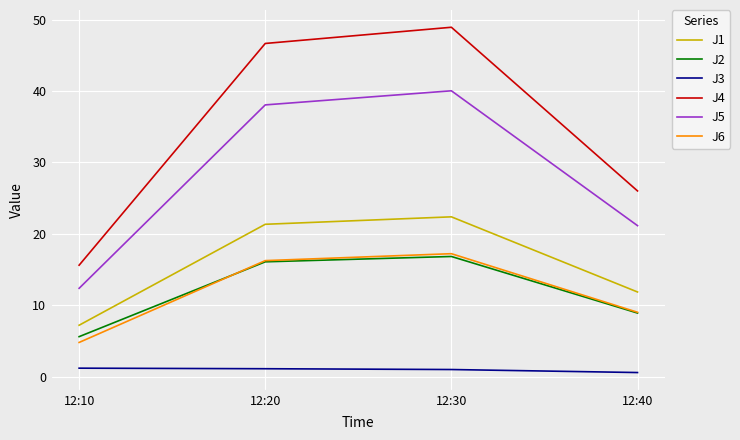

What is the total value across all series at 12:20?

139.5